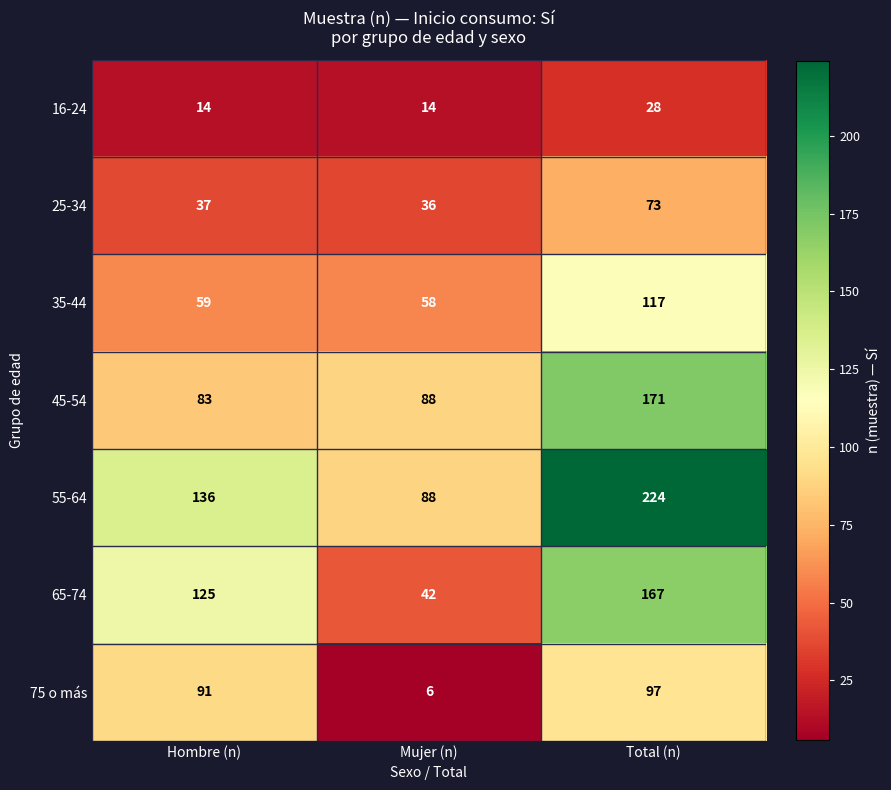

Which series has the widest spread of values?

55-64